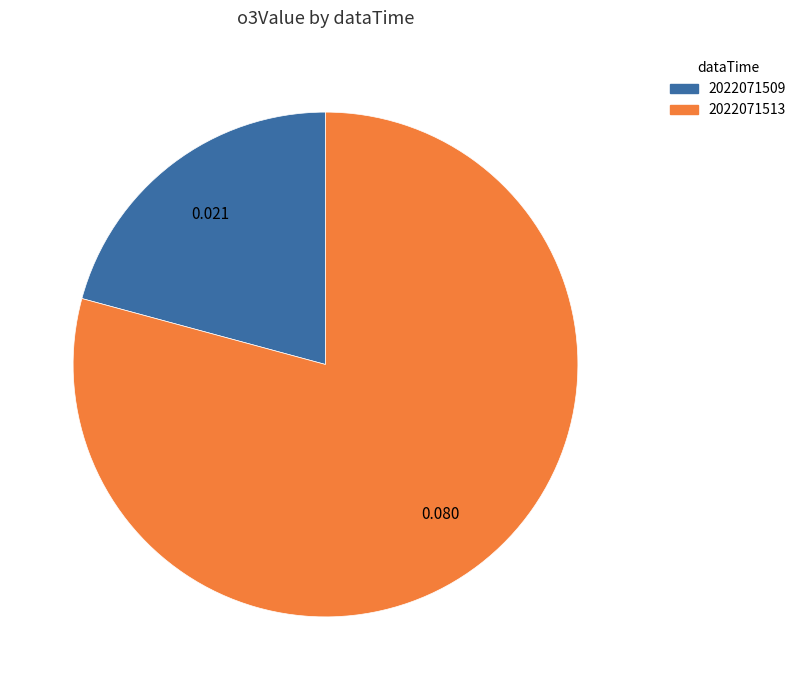

Which slice is the smallest?

2022071509